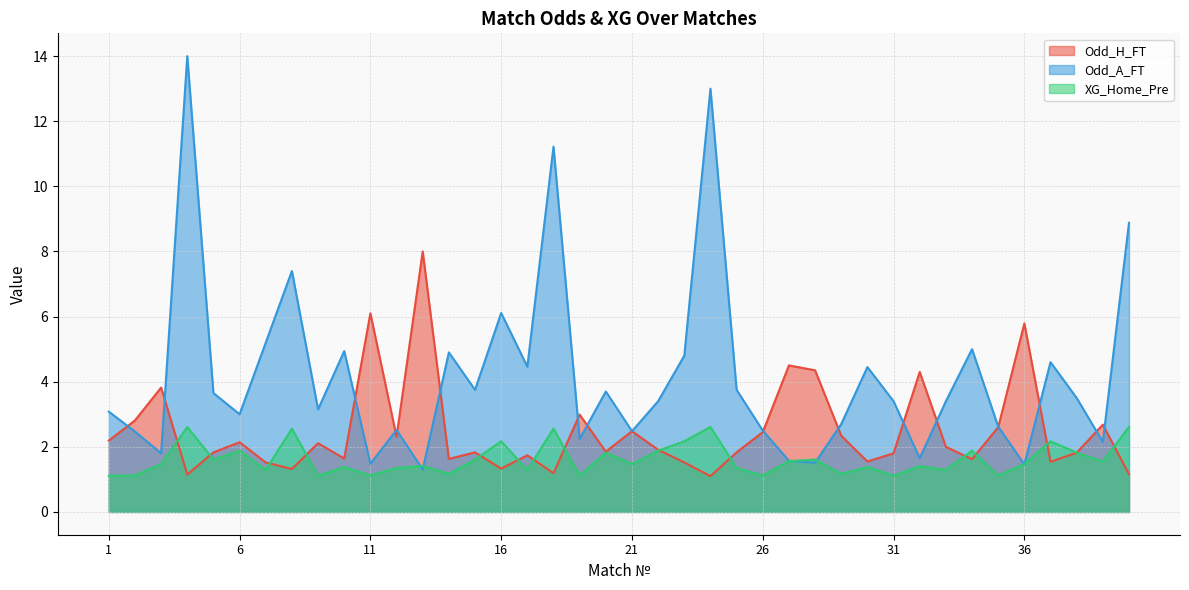

True or false: XG_Home_Pre and Odd_H_FT cross at least once.

True